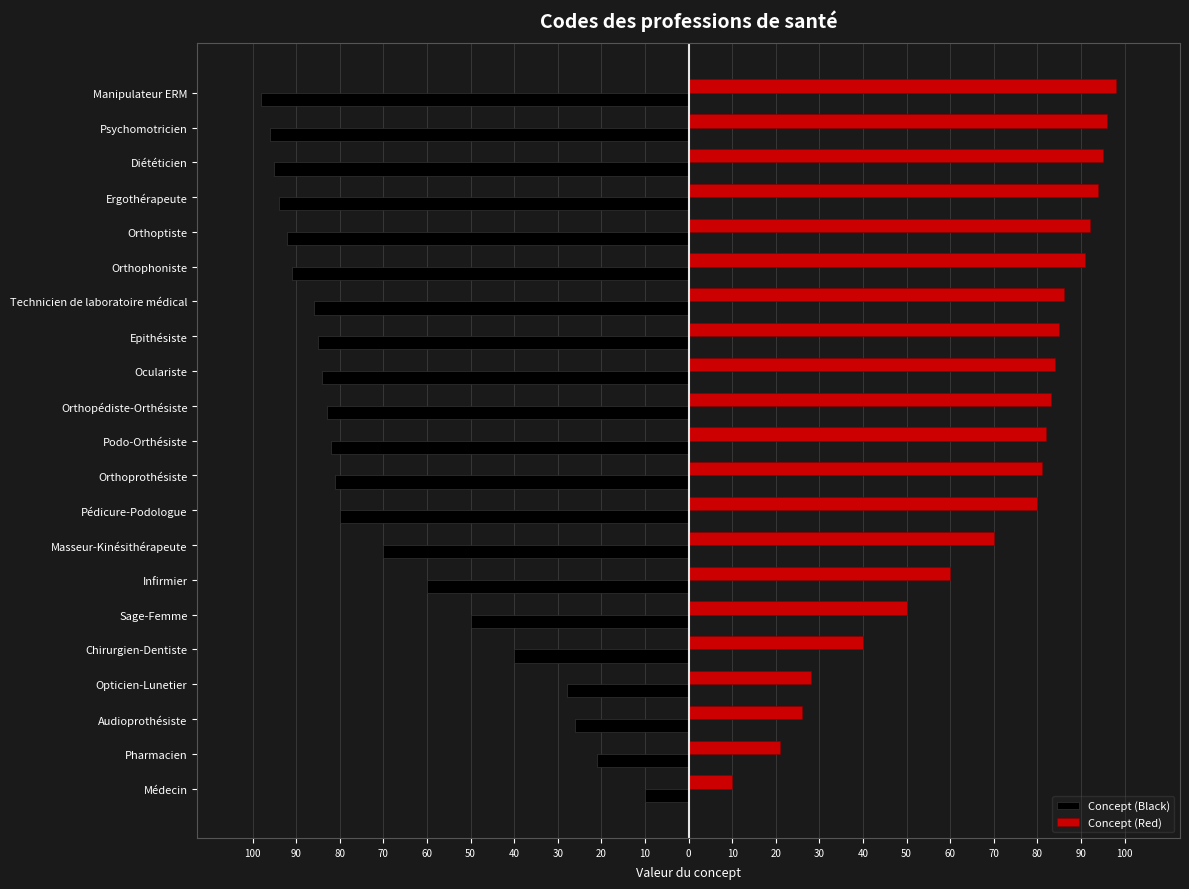

What are all the series names shown in the legend?

Concept (Black), Concept (Red)